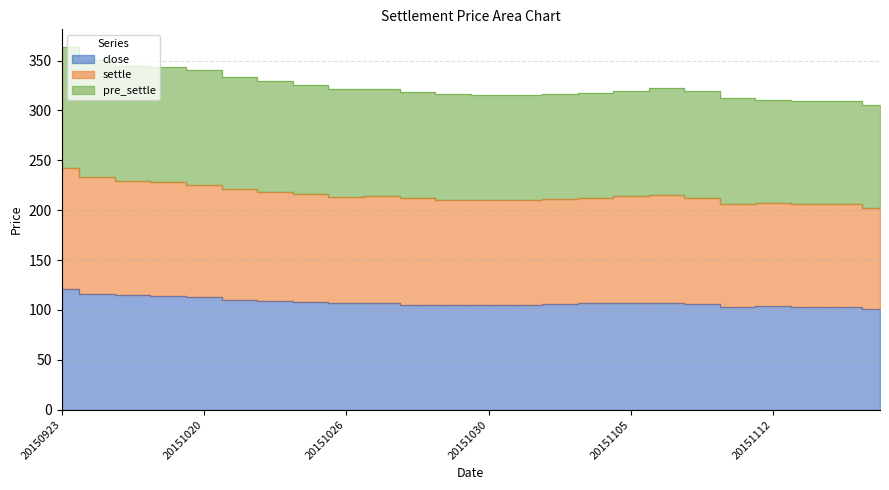

Which label corresponds to the smallest value in the chart?

20151117